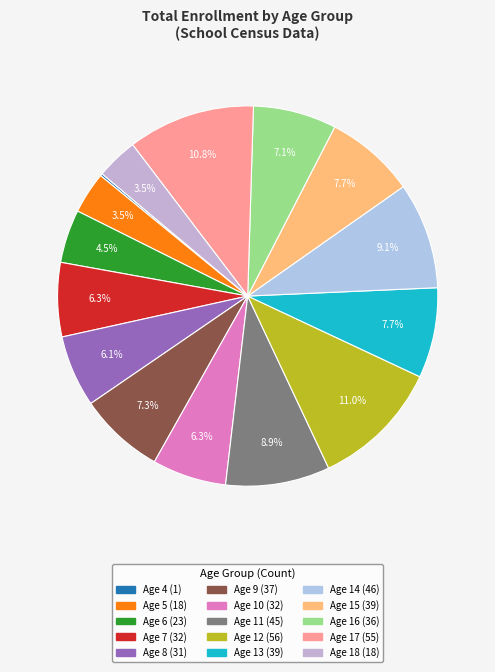

What is the ratio of the value at Age 9 to the value at Age 17?

0.7